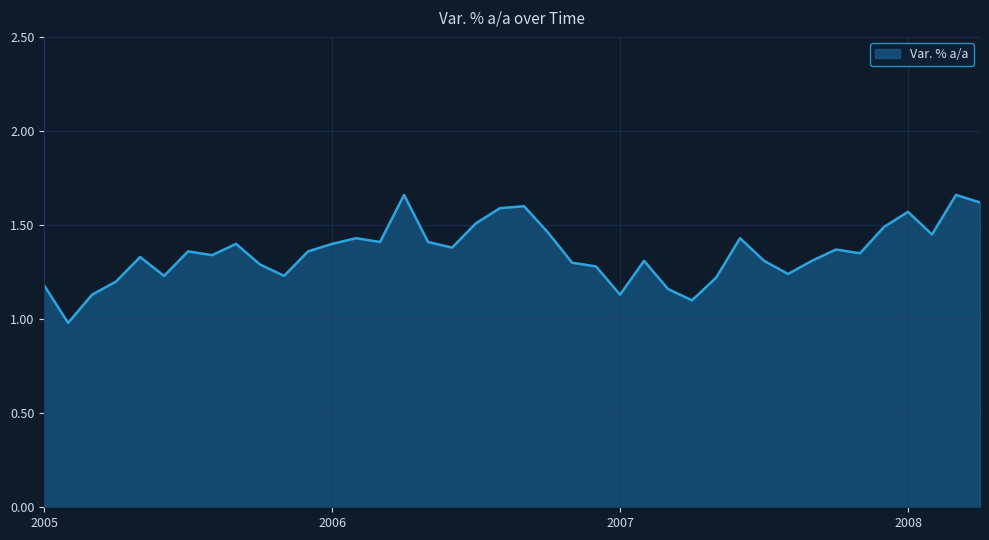

What is the difference between the maximum and minimum values?

0.7